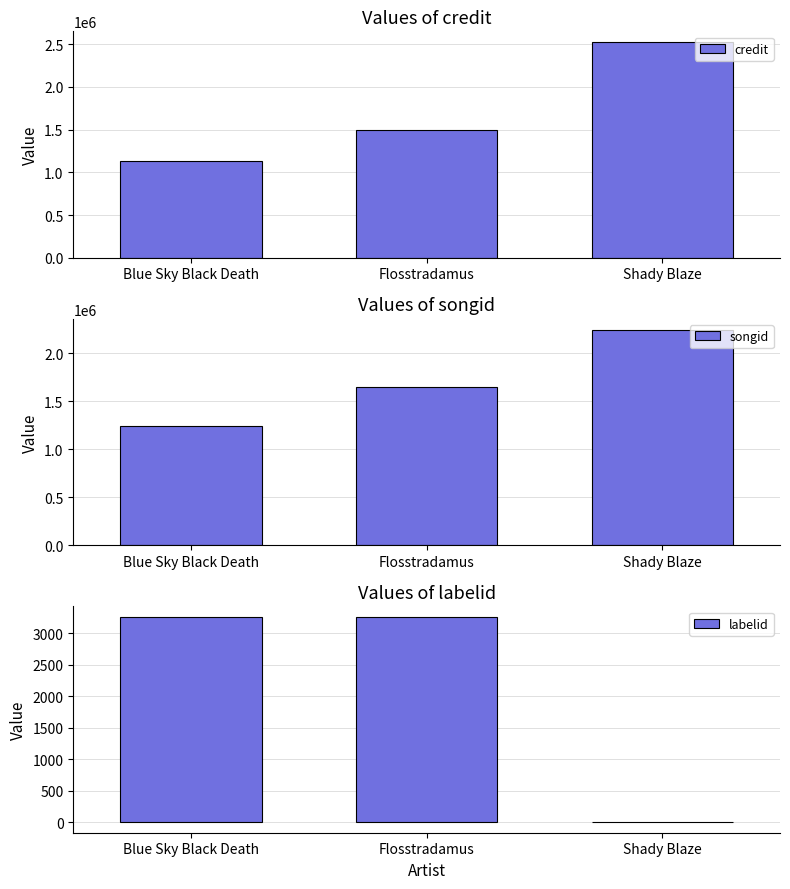

What is the difference between the highest and lowest values at Shady Blaze?

2524520